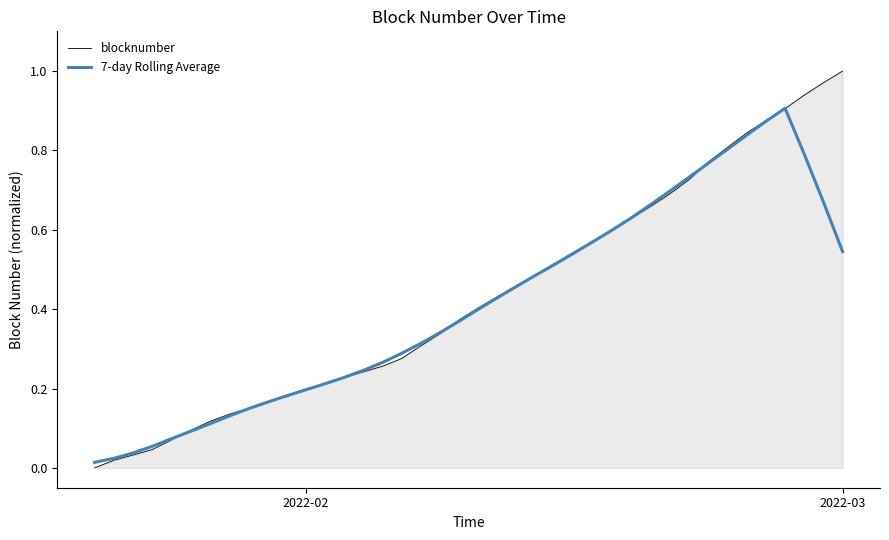

Which series has the largest range (max minus min)?

blocknumber